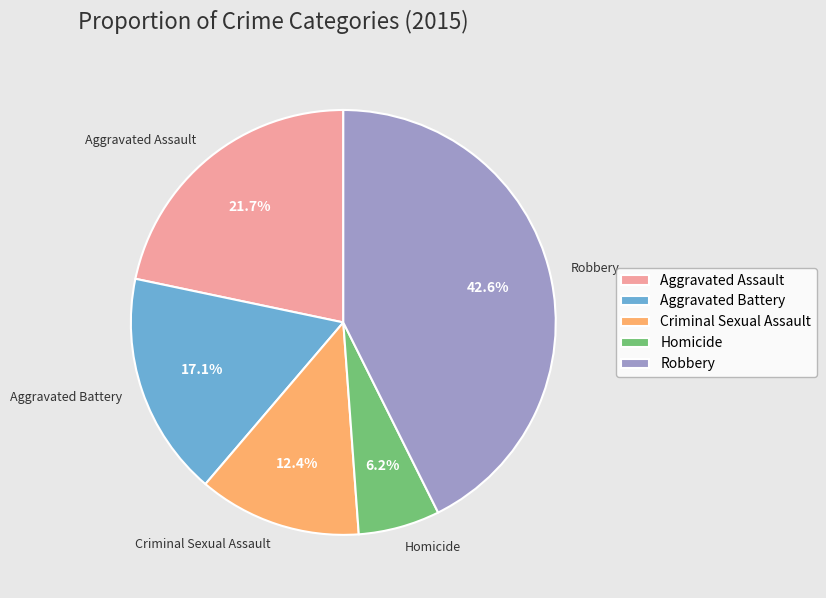

True or false: Homicide accounts for 6% of the total.

True